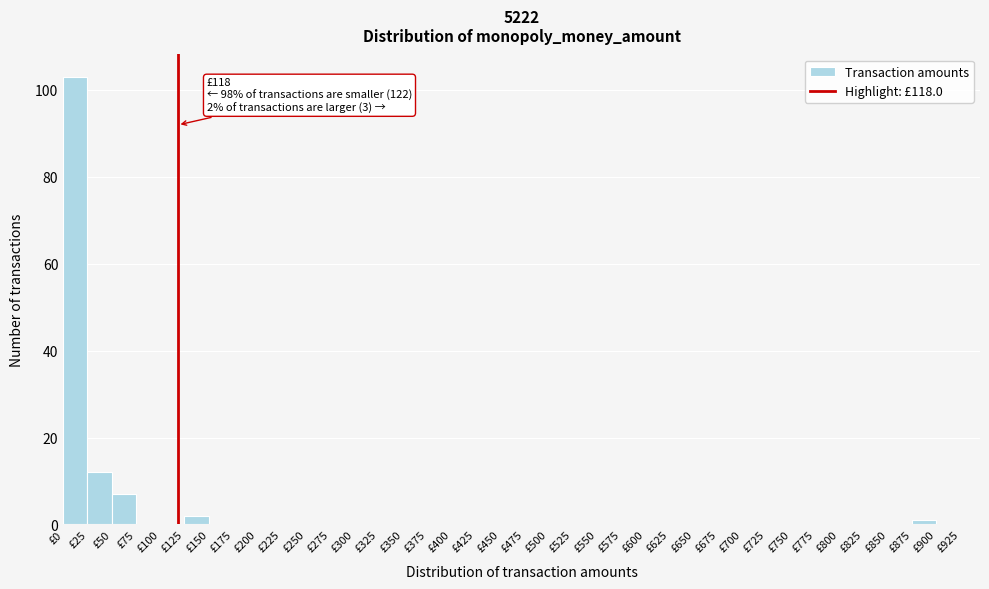

Over which range of the x-axis is the bar tallest?

0 to 25